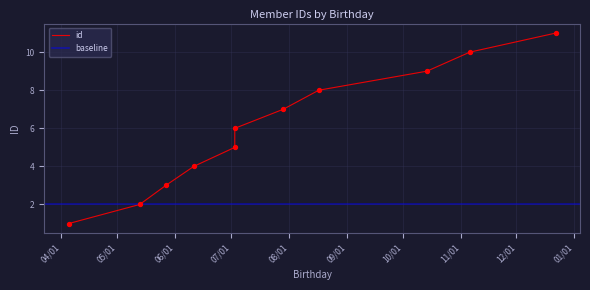

Between 08/17/2020 and 05/13/2020, which is larger?

08/17/2020